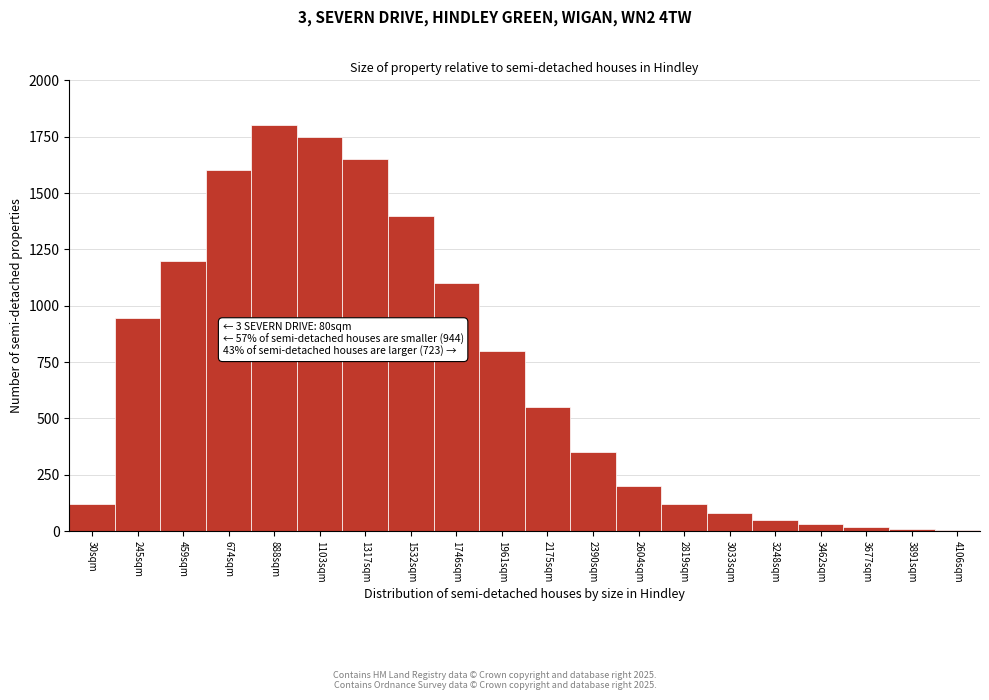

What is the change in value from 30sqm to 1532sqm?

+1280